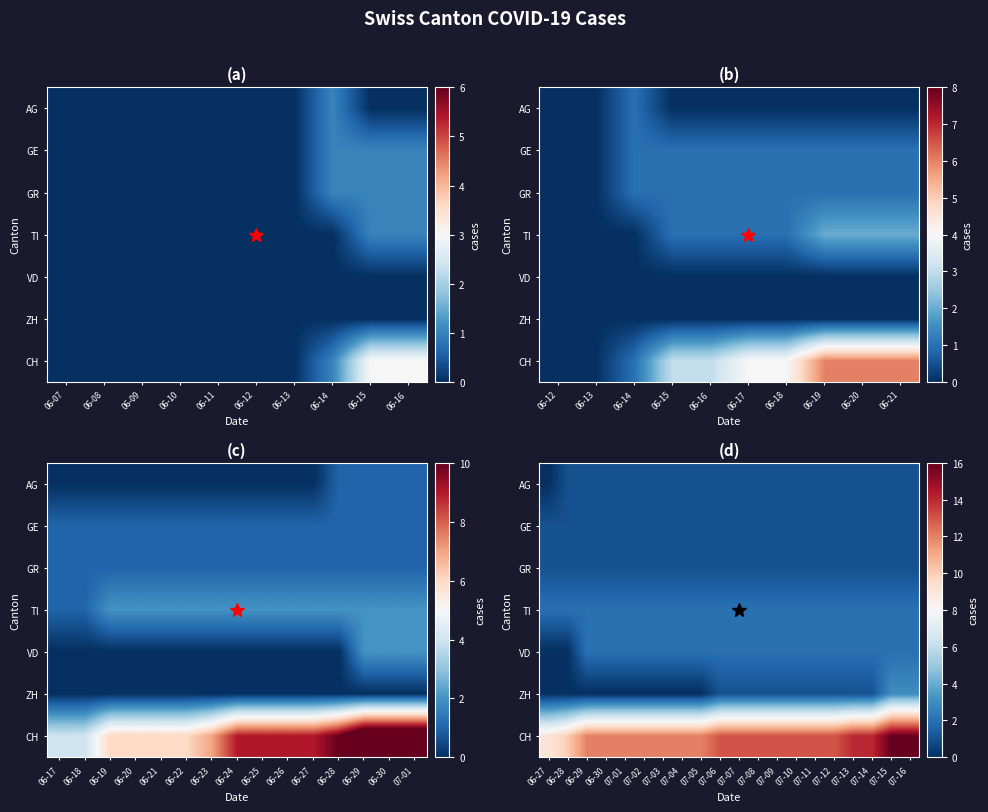

The value of ZH at 07-01 is -2. True or false?

False